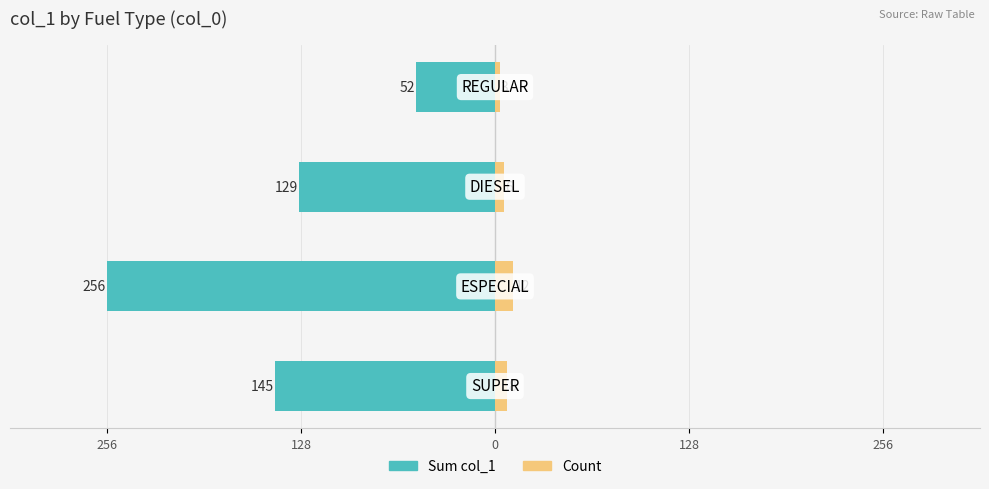

How many bars are there in each group?

2